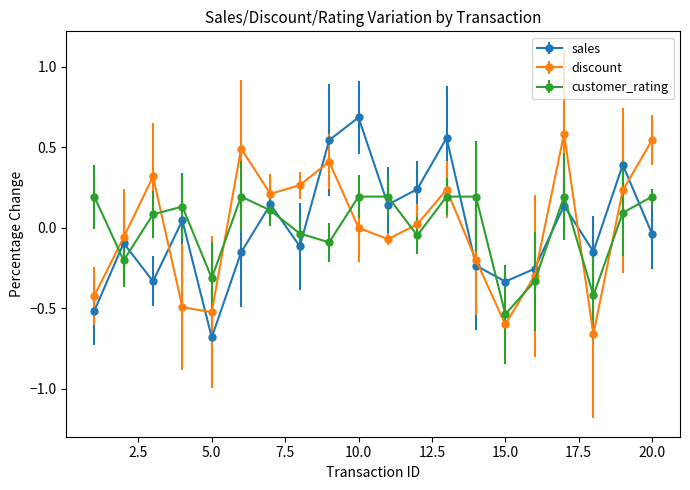

What is the value of the customer_rating point at the 18th from the left?

-0.4